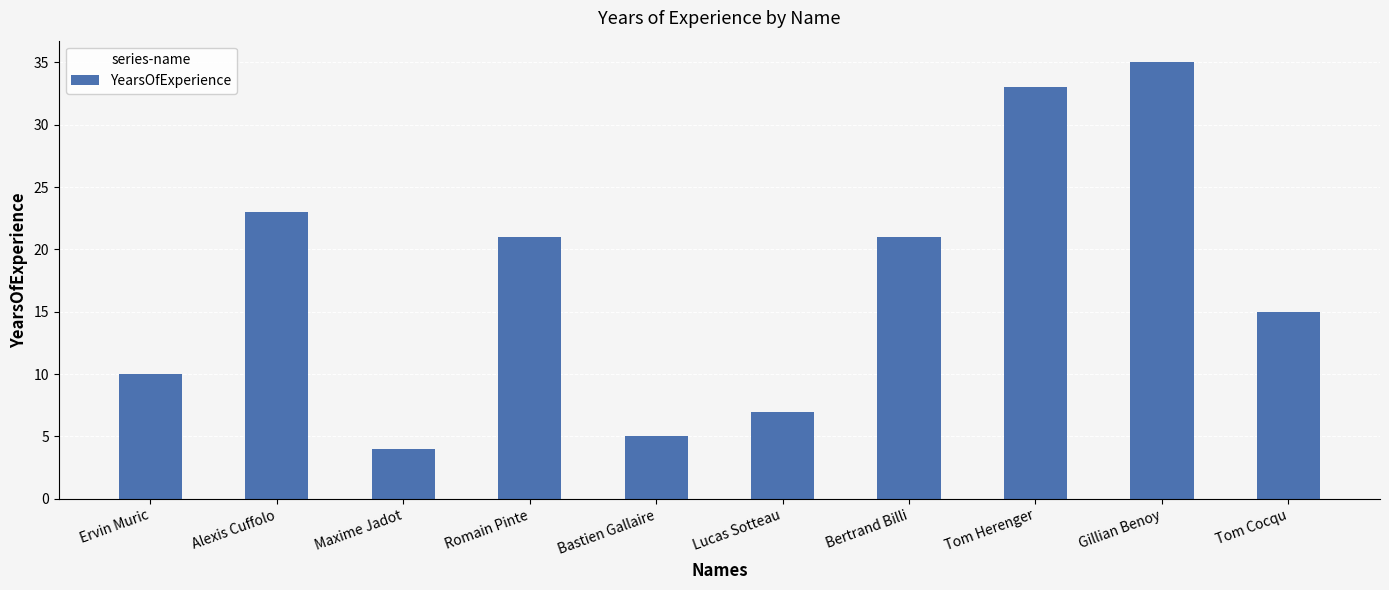

What is the difference between the values at Alexis Cuffolo and Ervin Muric?

13